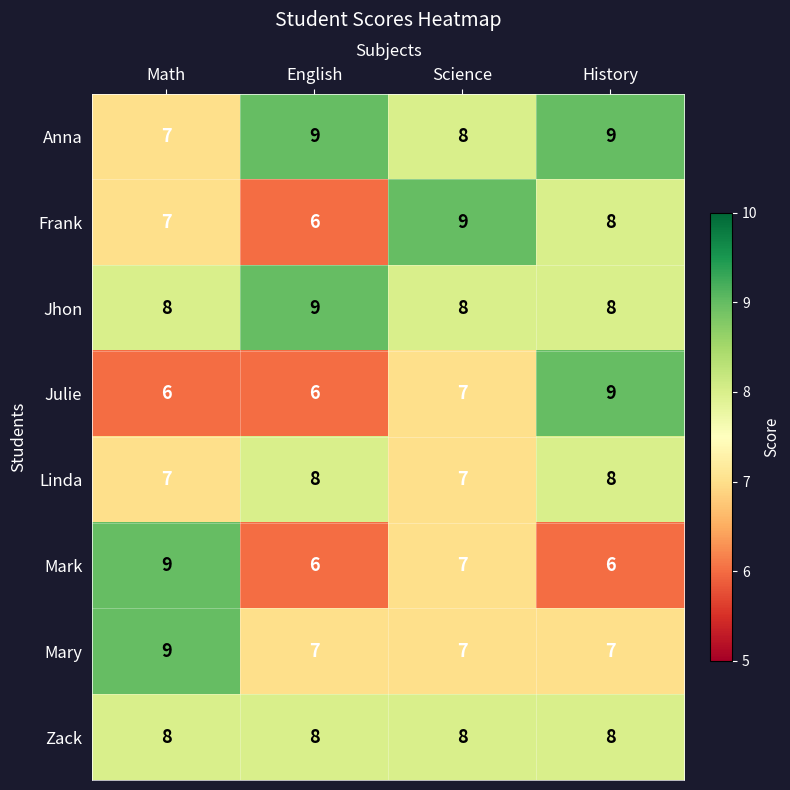

What is the difference between the highest and lowest values at English?

3